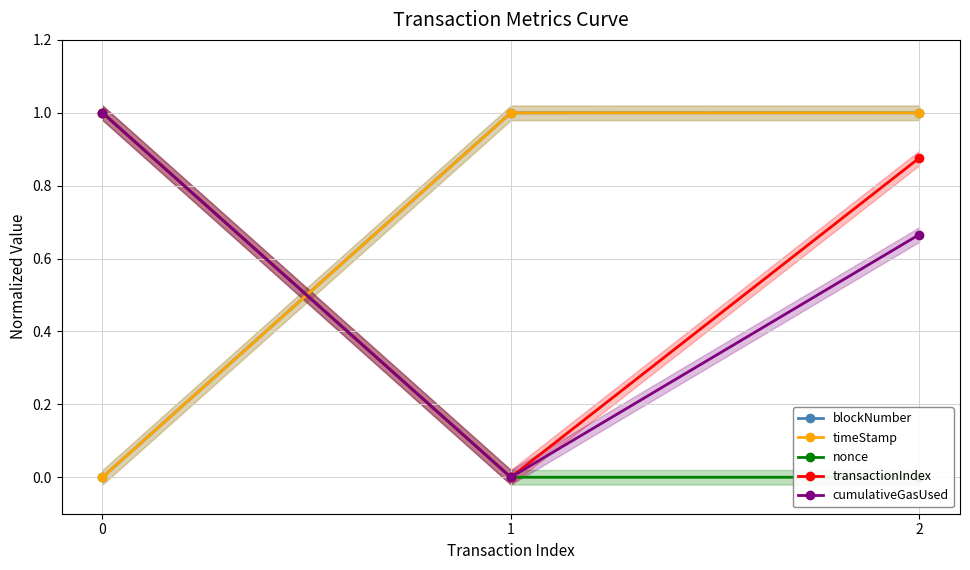

Which series has the largest total across all categories?

blockNumber